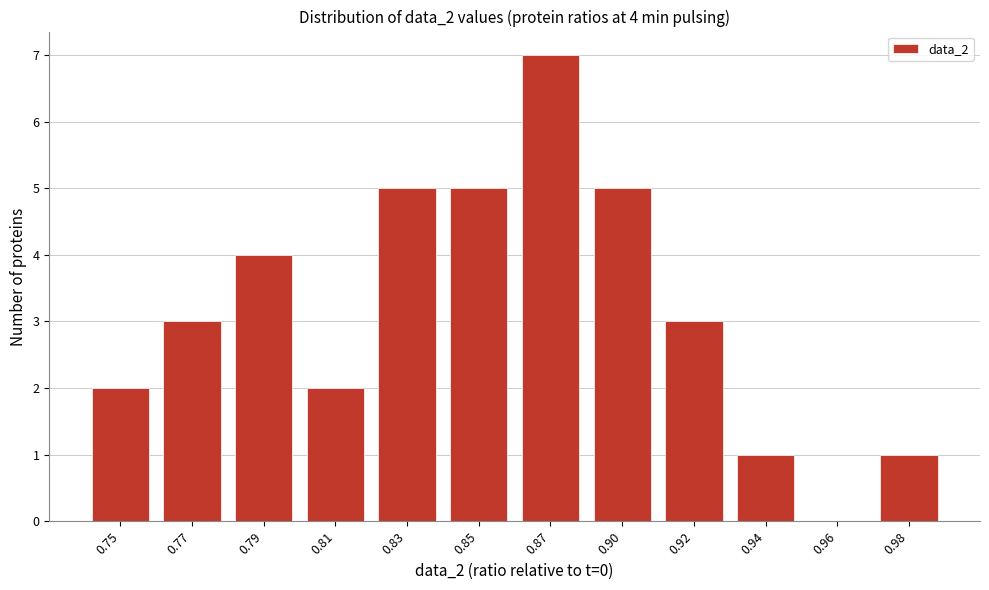

Reading left to right, what are all the values shown in this chart?

0.75=2	0.77=3	0.79=4	0.81=2	0.83=5	0.85=5	0.87=7	0.90=5	0.92=3	0.94=1	0.96=0	0.98=1